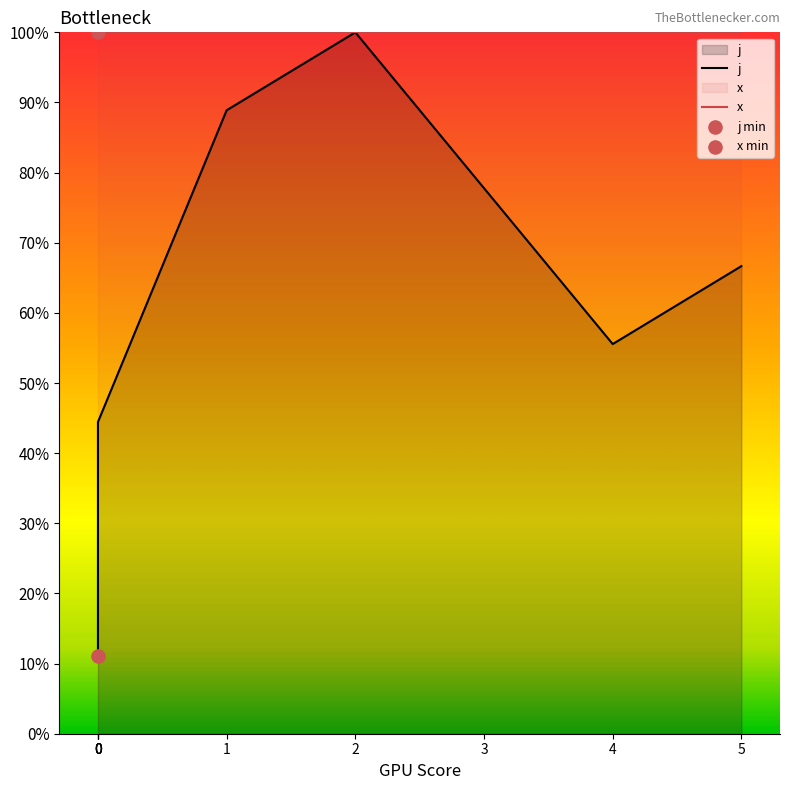

At which category is the sum across all series the highest?

2